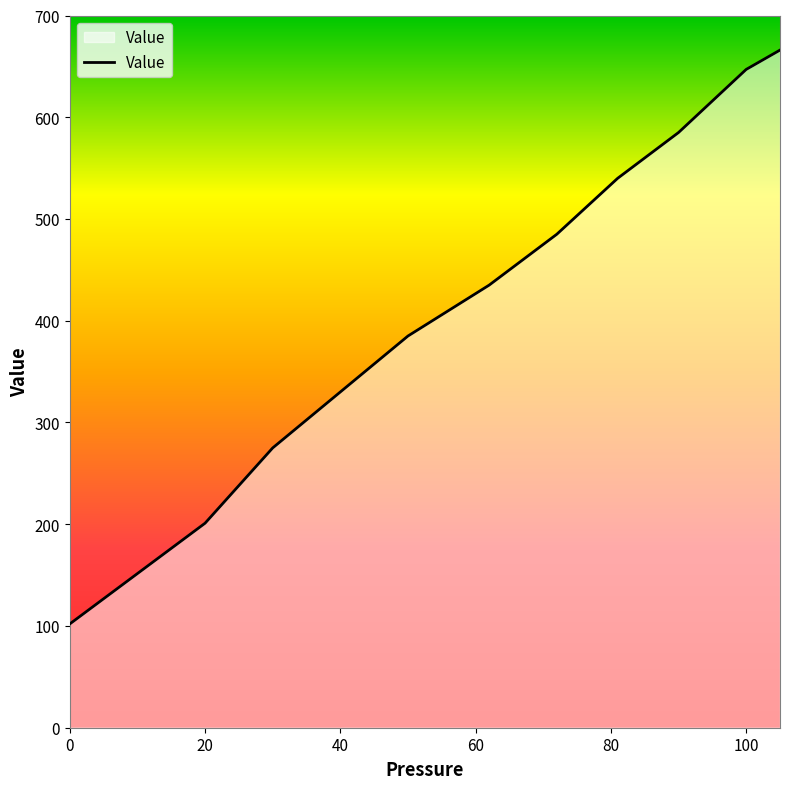

What is the maximum value shown in the chart?

666